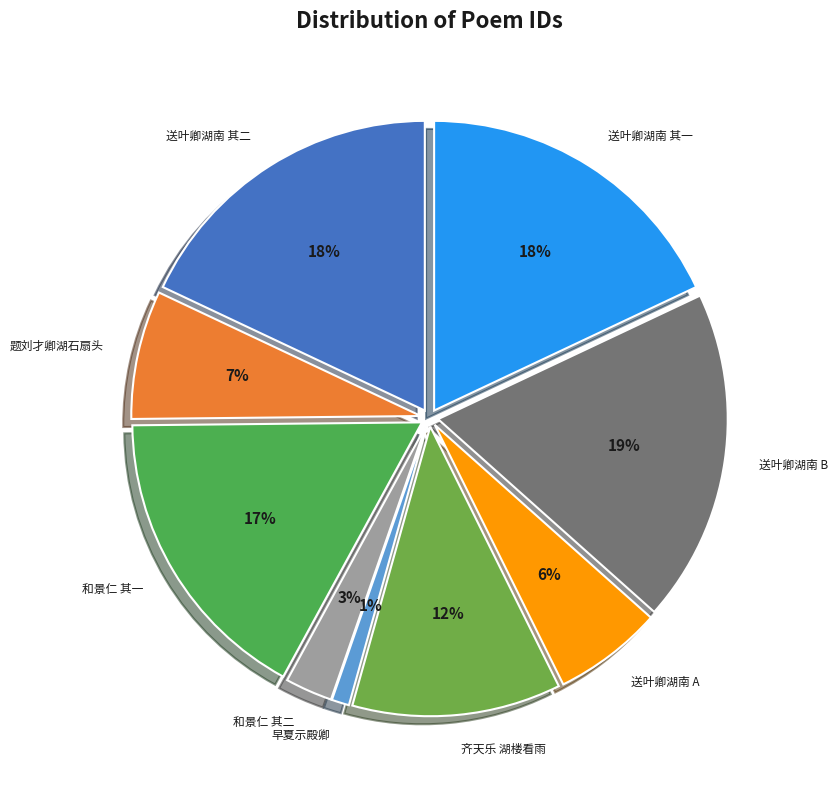

The 送叶卿湖南转运判官 其二 slice represents 25% of the pie. True or false?

False